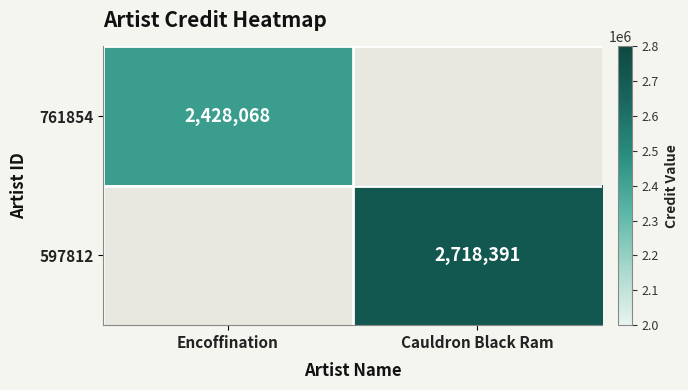

Is the value of 597812 at Cauldron Black Ram greater than the value of 761854 at Encoffination?

Yes